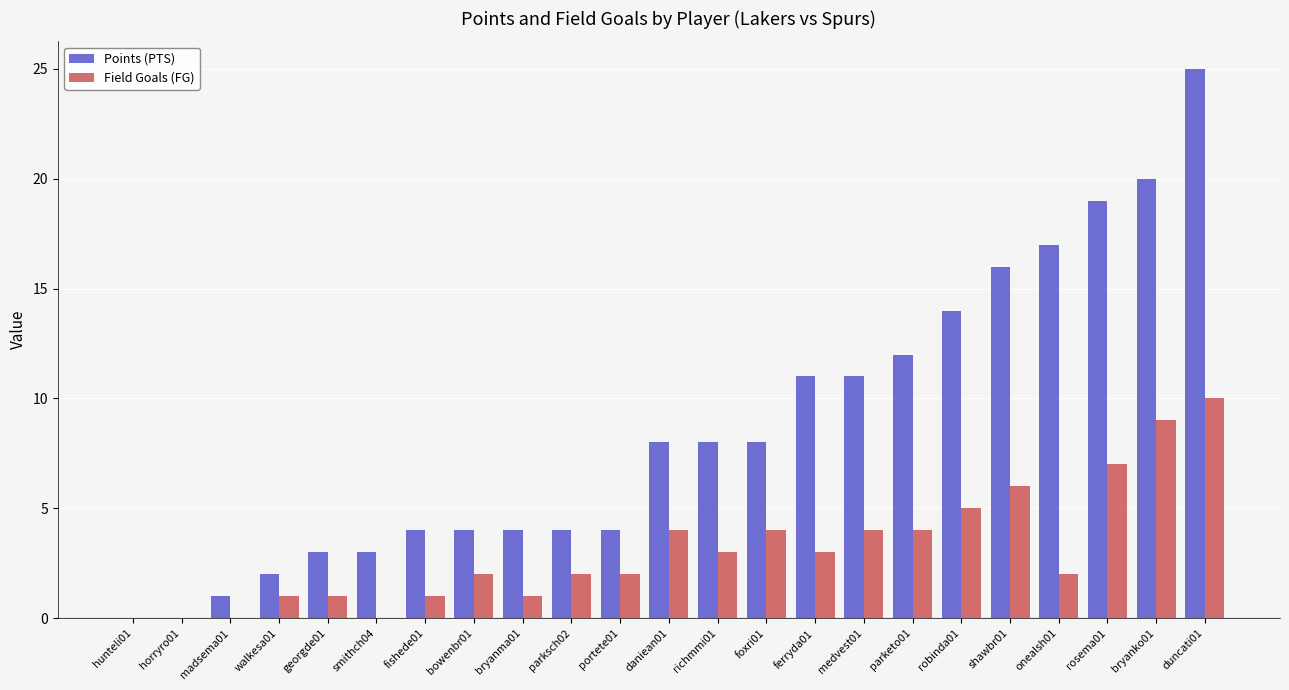

What is the average value of the Points (PTS) series?

9